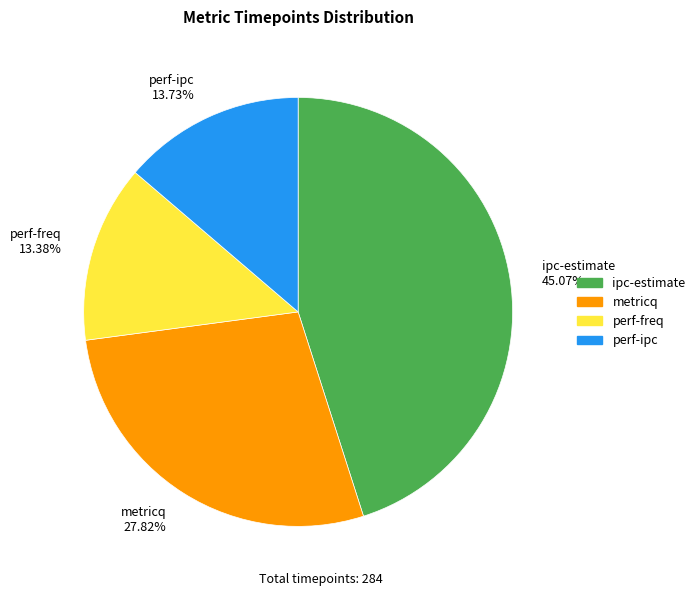

Does any single category account for the majority?

No